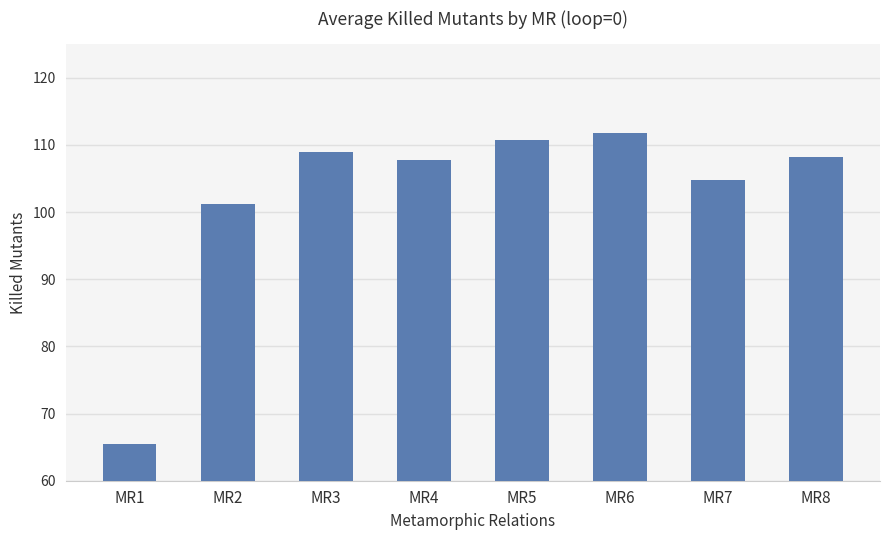

Which label corresponds to the largest value in the chart?

MR6